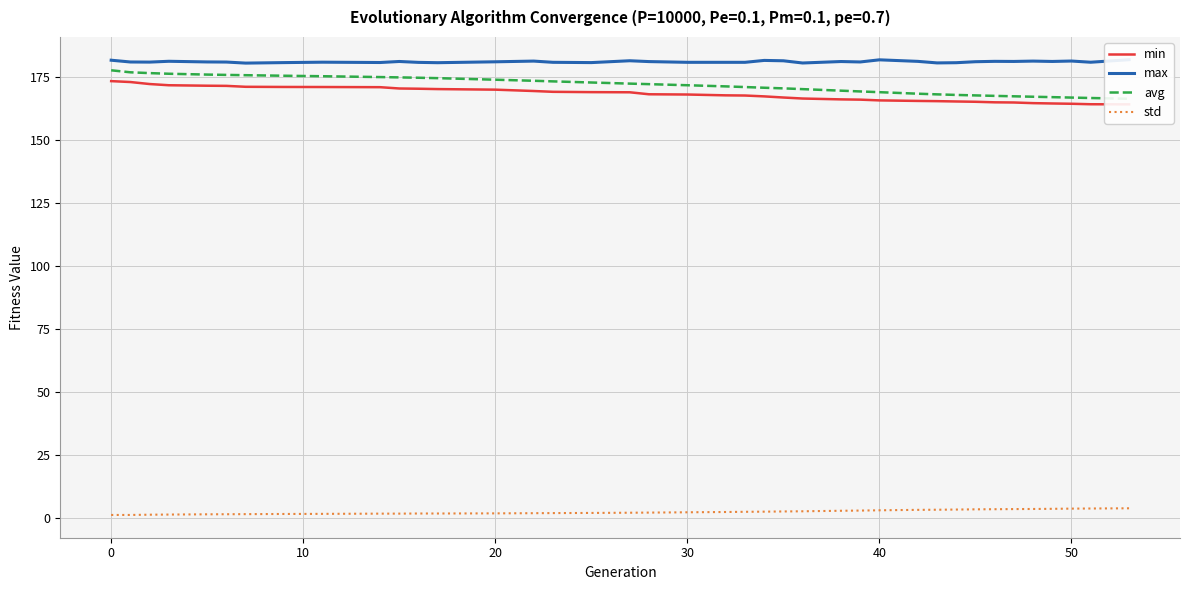

True or false: std has a value of 1.2 at 0.

True